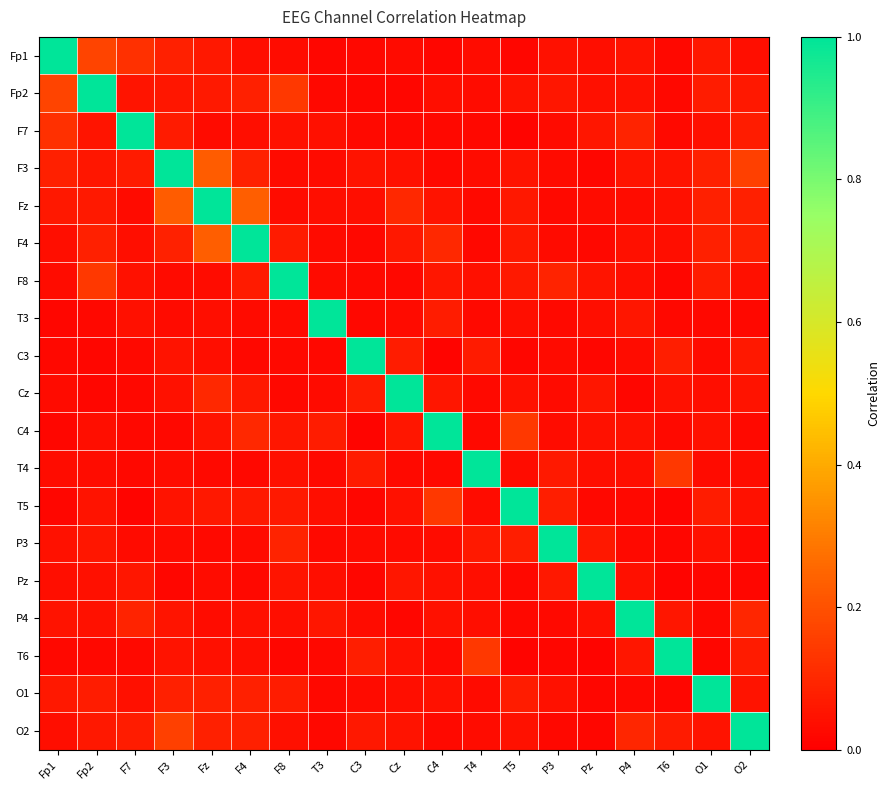

Which category has the highest value across all series?

Fp1